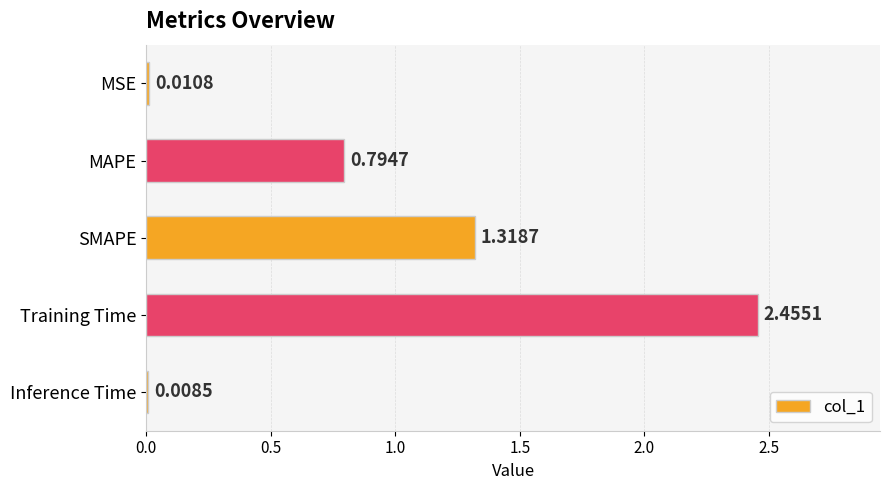

At which category does the chart reach its peak across all series?

Training Time